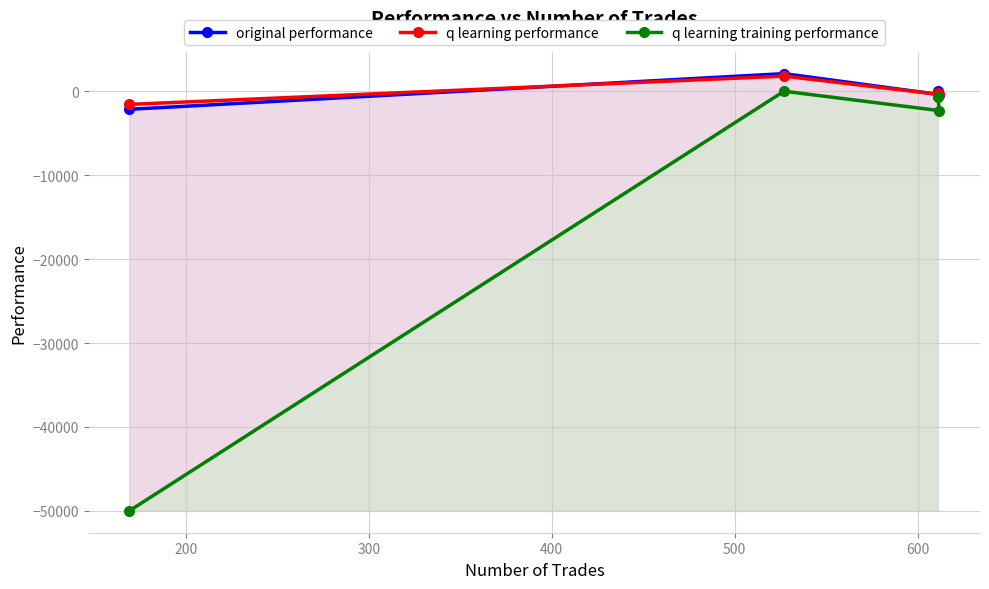

What is the minimum value shown in the chart?

-50000.0